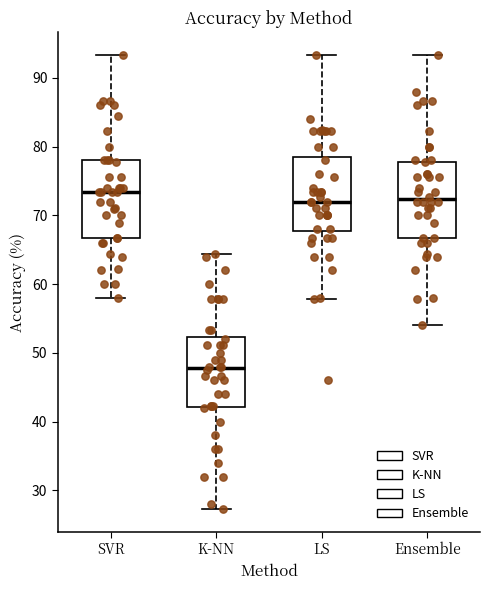

Where does the lower whisker of the box for SVR end on the y-axis? The values are not printed on the chart, so give them approximately, as read against the axis.

58